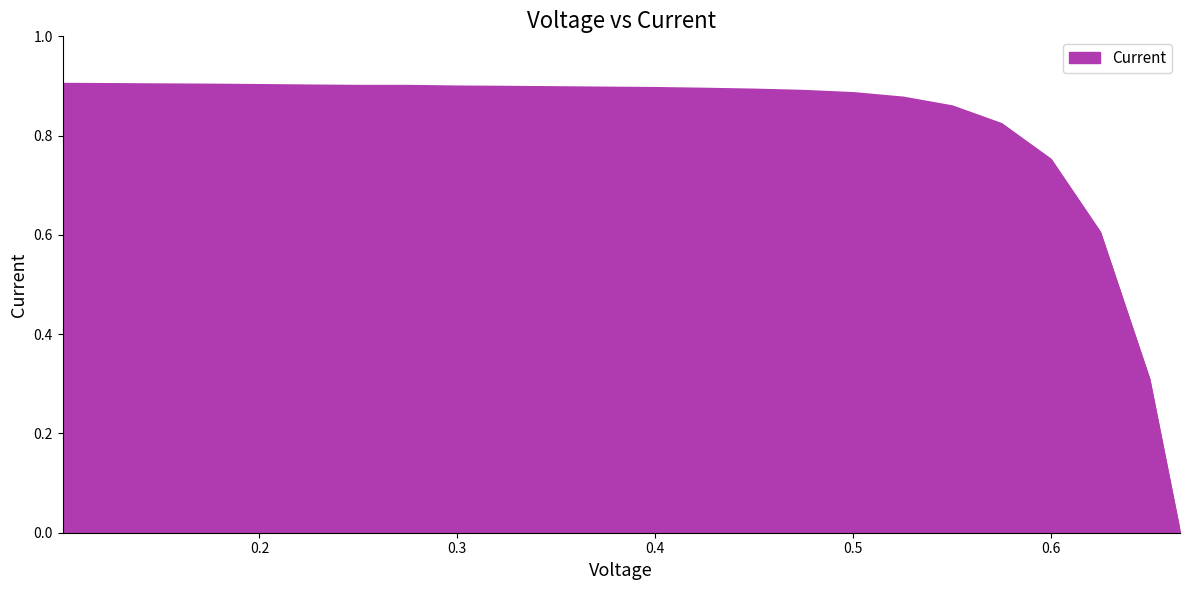

How many lines are shown in the chart?

1